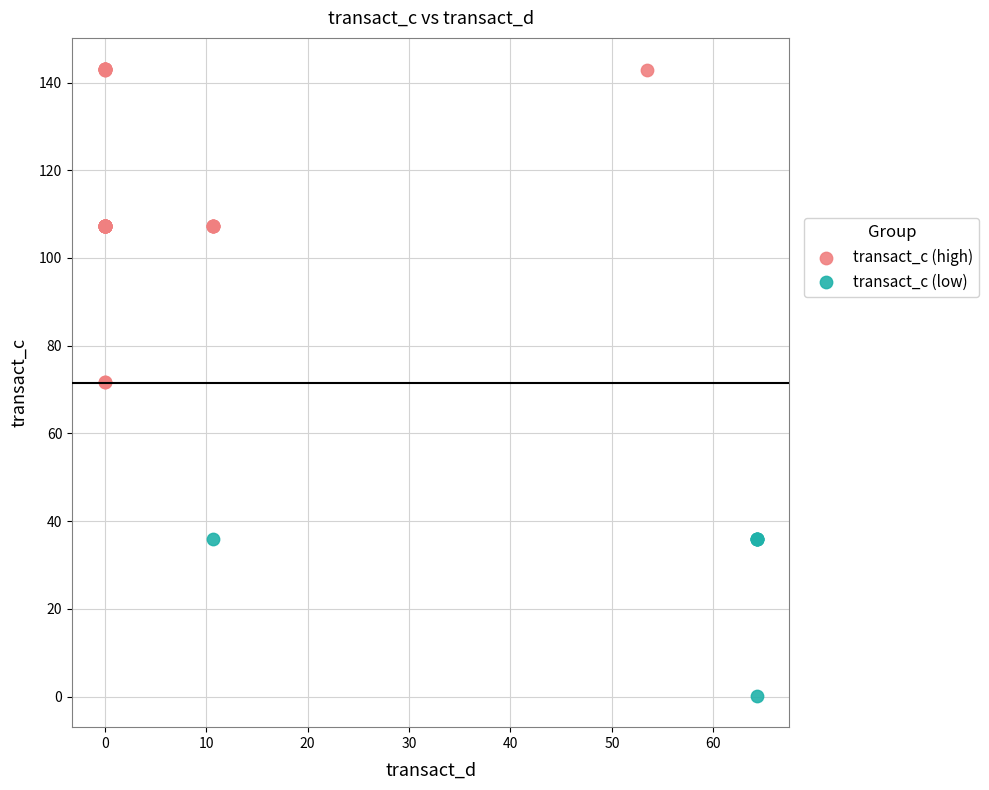

Which series has the widest spread of Y values?

transact_c (high)